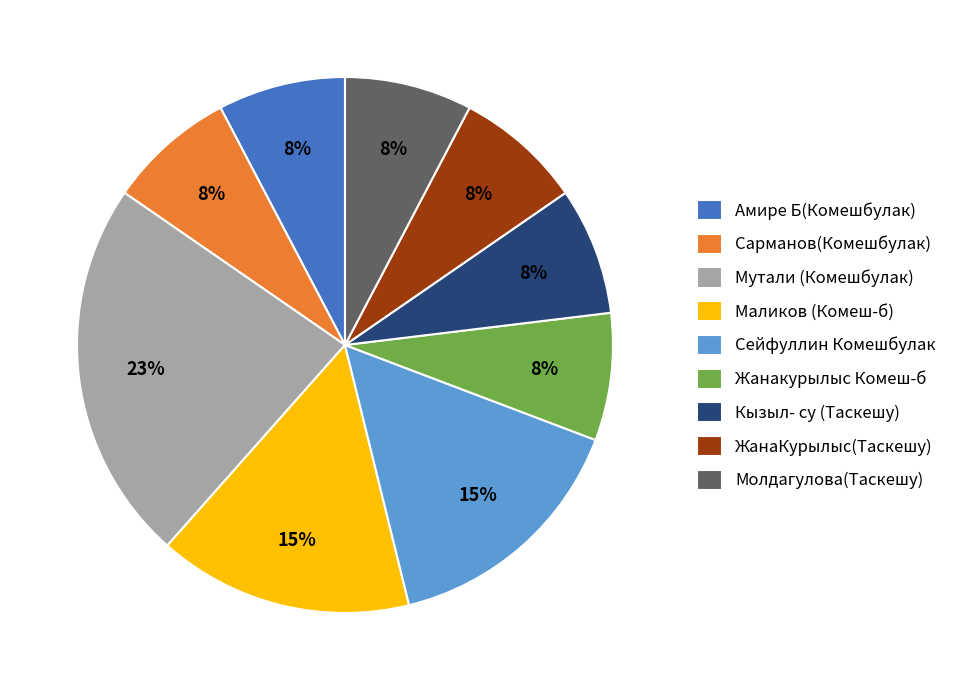

To the nearest percent, what is the difference between the largest and smallest slice percentages?

15%